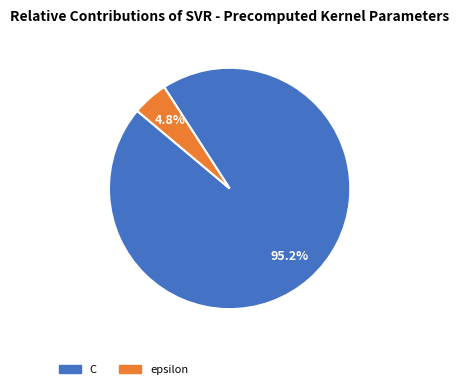

What is the total percentage of epsilon and C?

100.0%